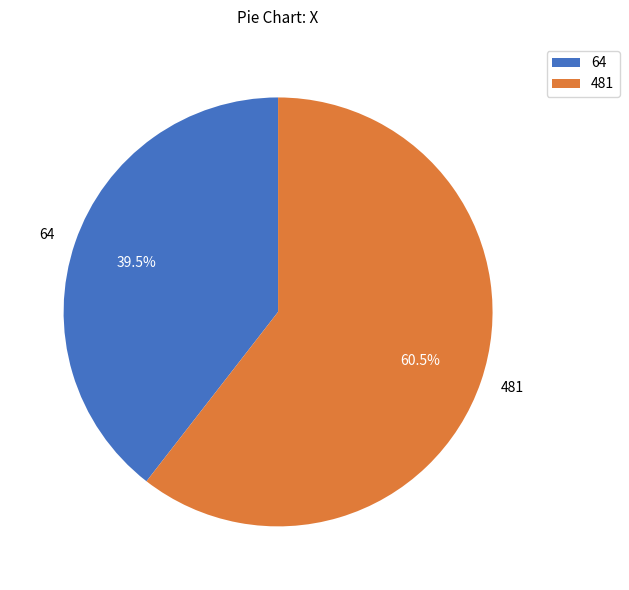

Approximately how many times larger is the value at 481 compared to 64?

1.5